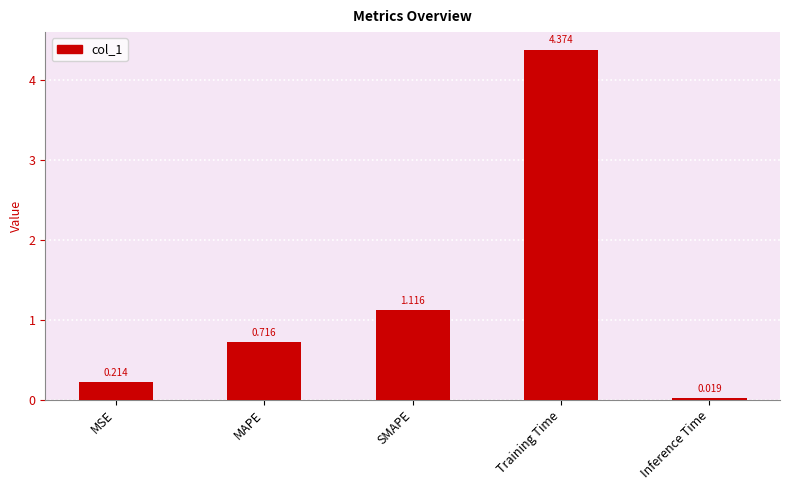

At which category does the chart reach its peak across all series?

Training Time